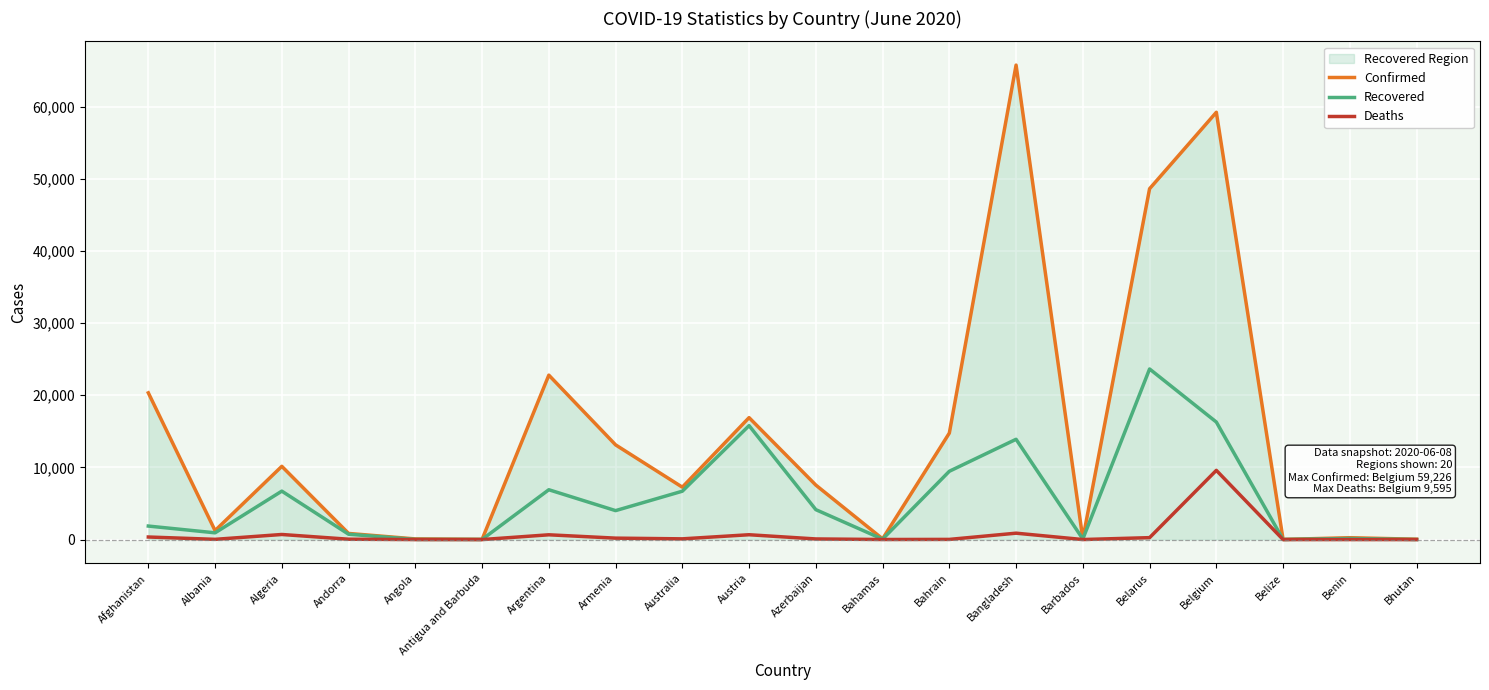

What is the label of the 11th point from the right?

Austria